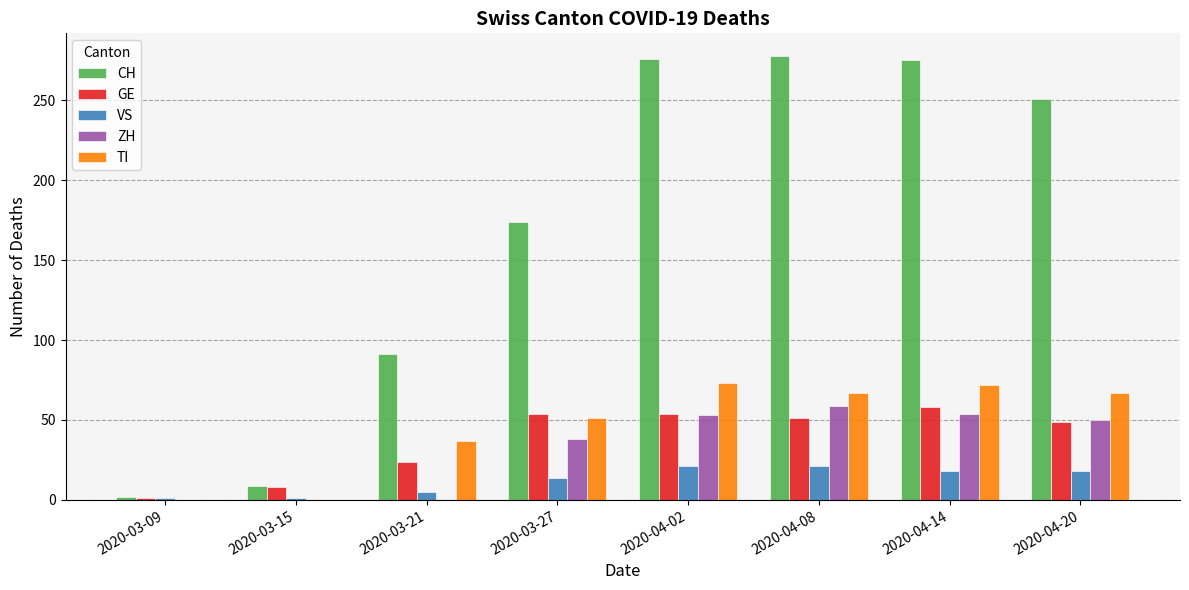

Are the bars horizontal?

No